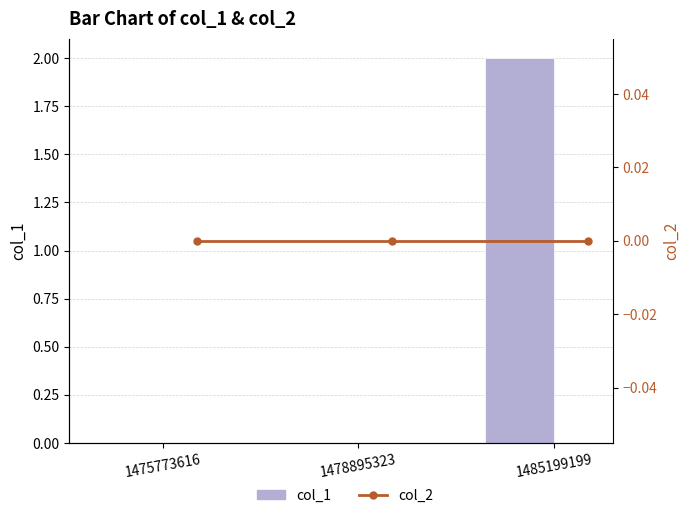

Rank the categories by col_2 value from highest to lowest.

1475773616, 1478895323, 1485199199